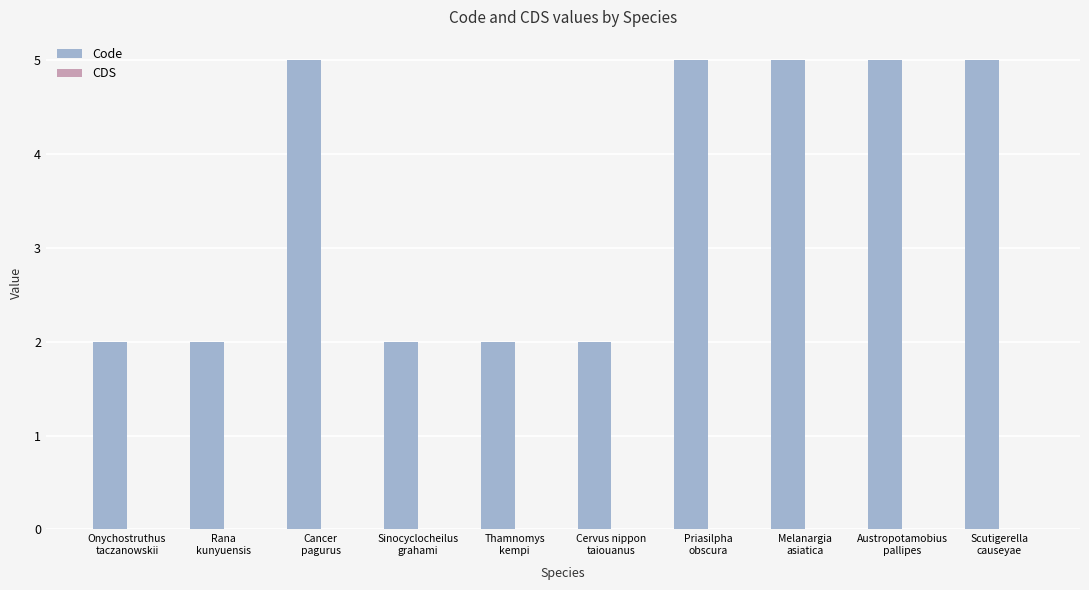

What is the greatest value displayed?

5